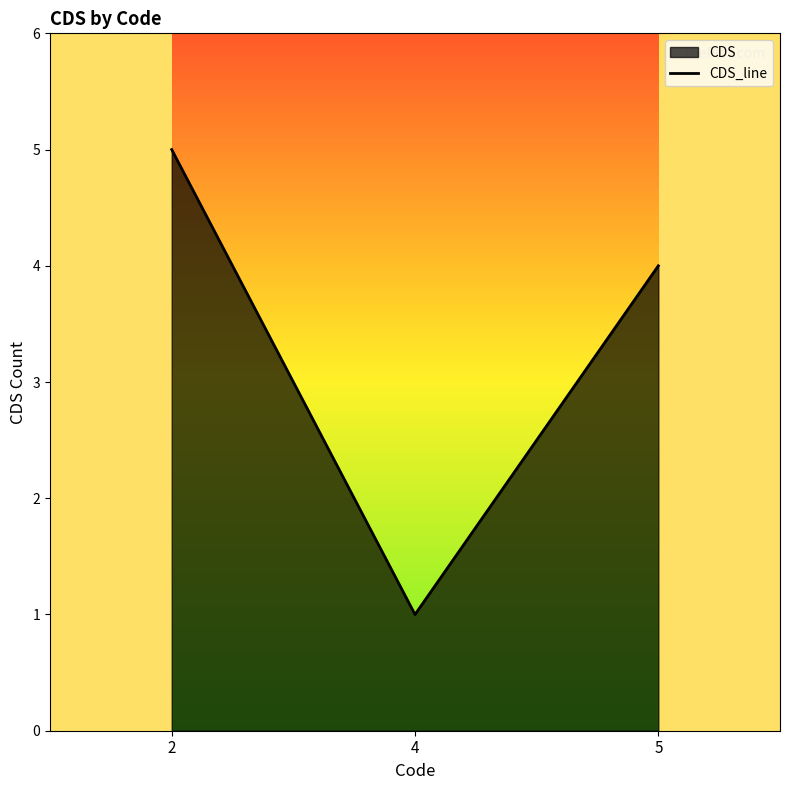

What is the value of the 2nd point from the left?

1